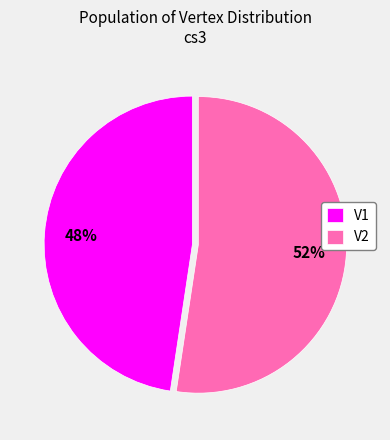

How many segments does this pie chart have?

2